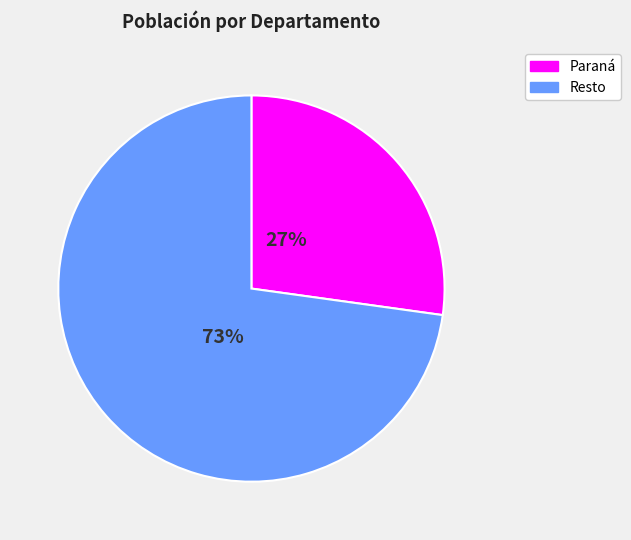

Does any single category account for the majority?

Yes